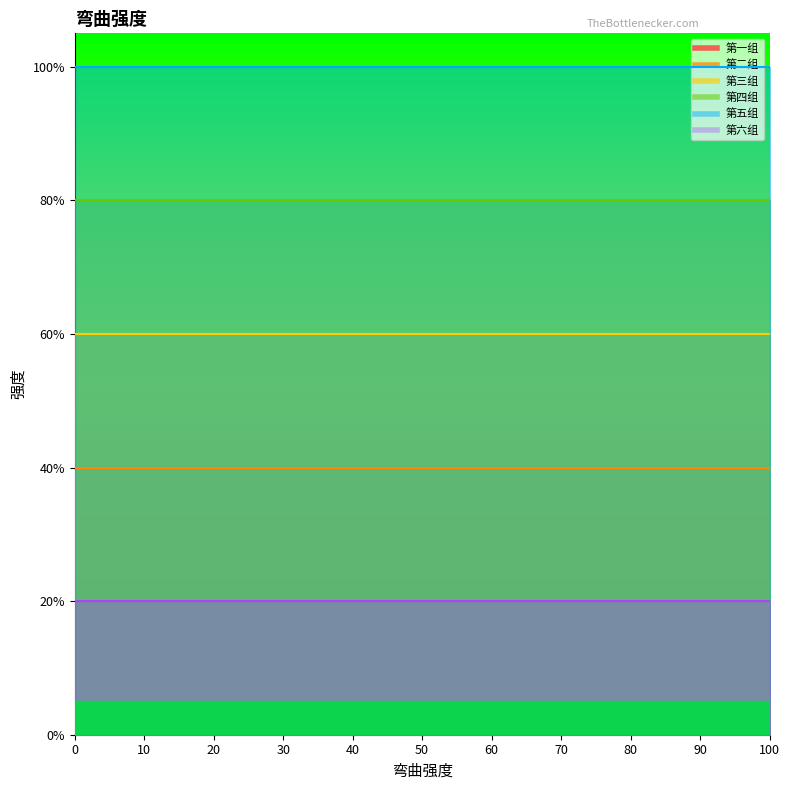

Rank the categories by 第六组 value from lowest to highest.

0, 10, 20, 30, 40, 50, 60, 70, 80, 90, 100